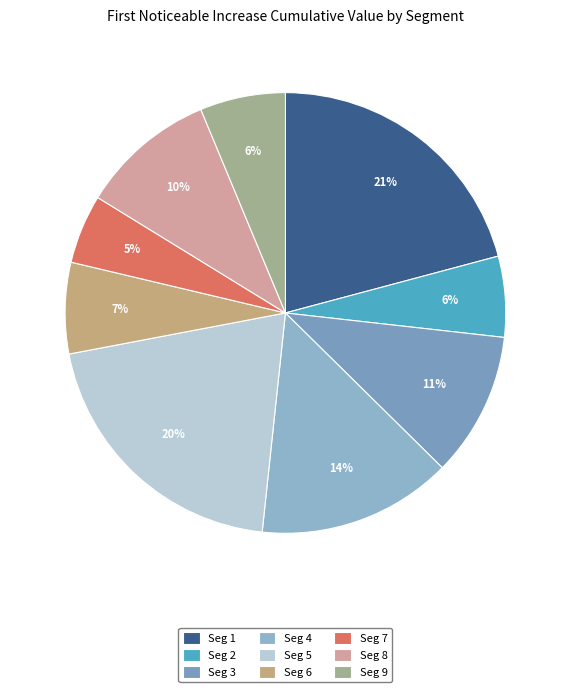

Count the number of slices in the pie.

9